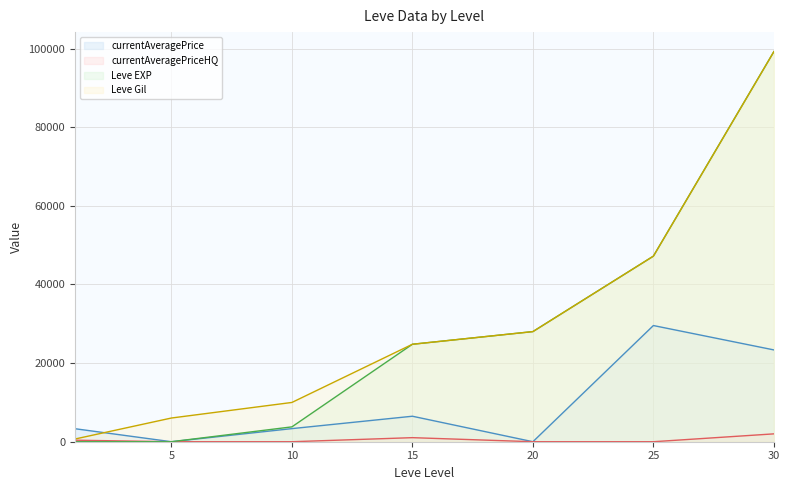

Is the value of currentAveragePrice at 15 greater than the value of Leve Gil at 10?

No